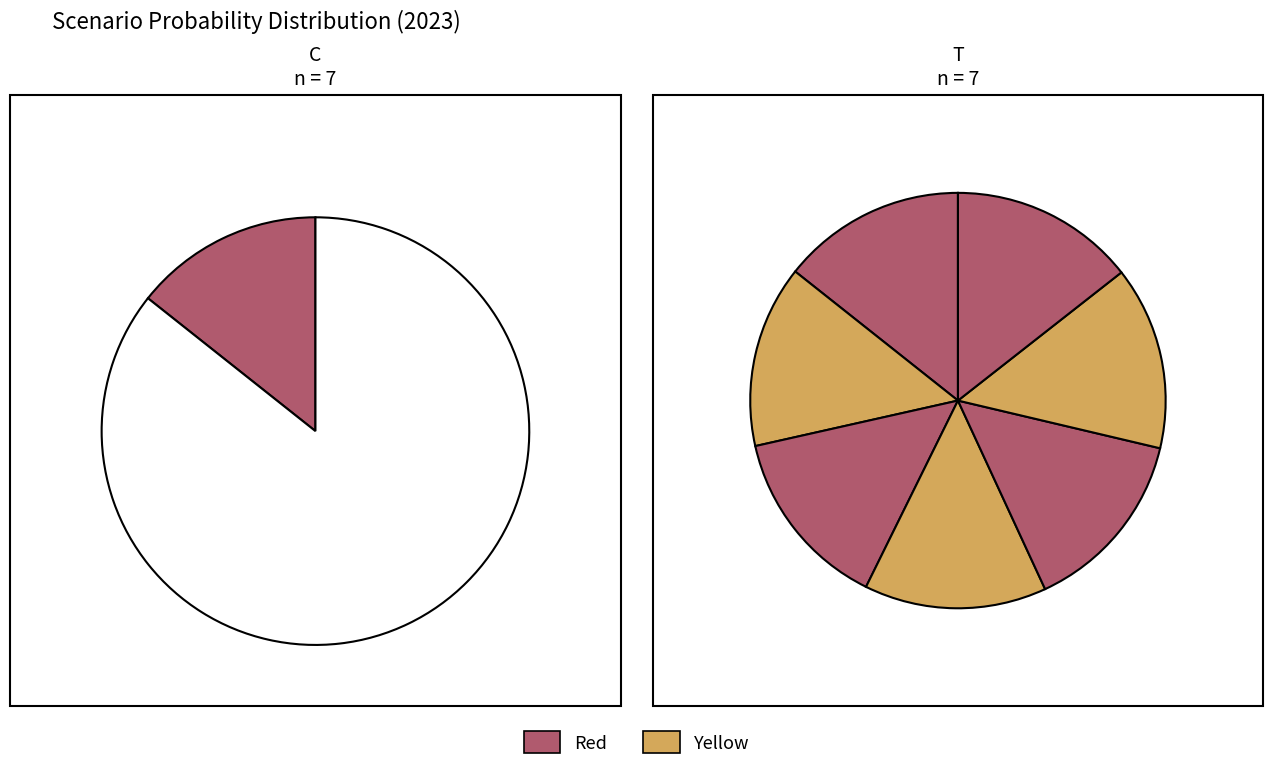

How many slices are in this pie chart?

7